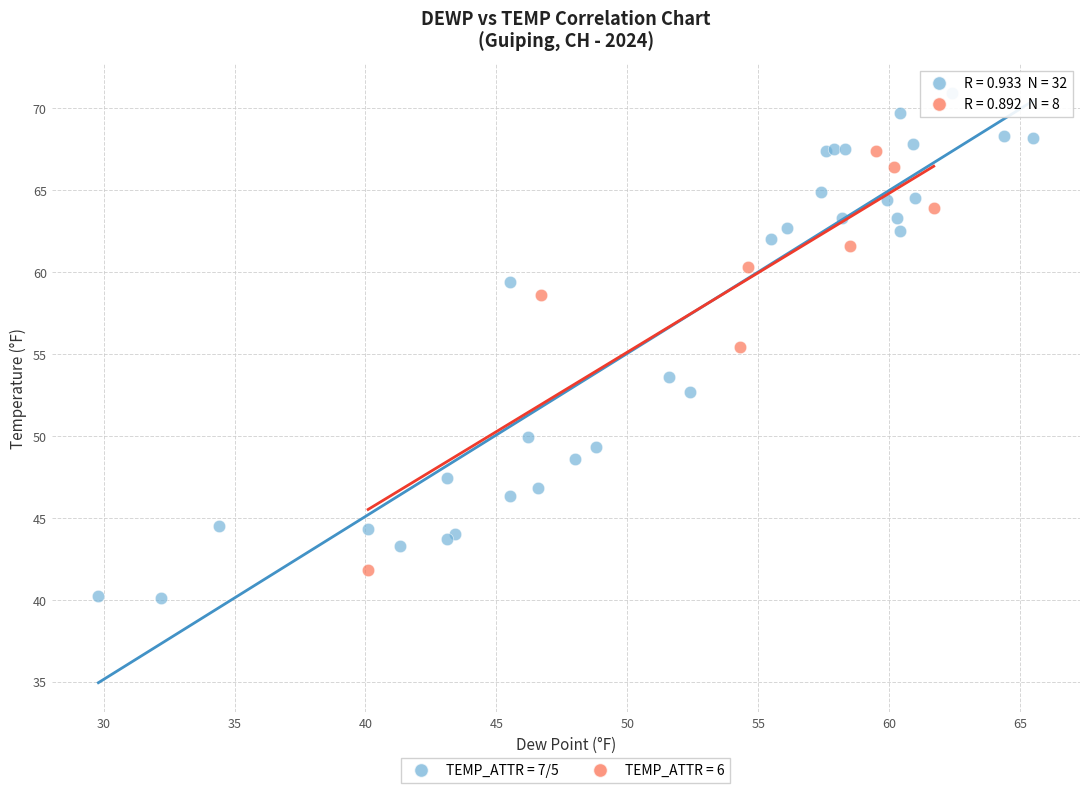

Which series contains the highest Y value?

TEMP_ATTR = 7/5